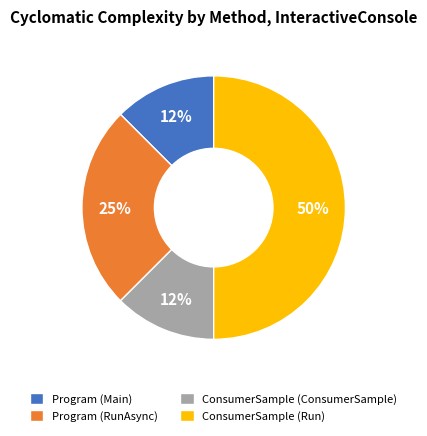

Approximately how many times larger is the value at ConsumerSample (Run) compared to Program (RunAsync)?

2.0